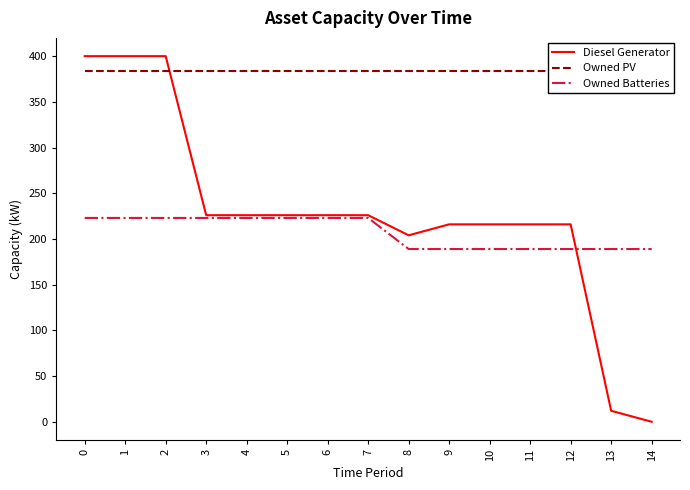

What is the total value across all series at 12?

789